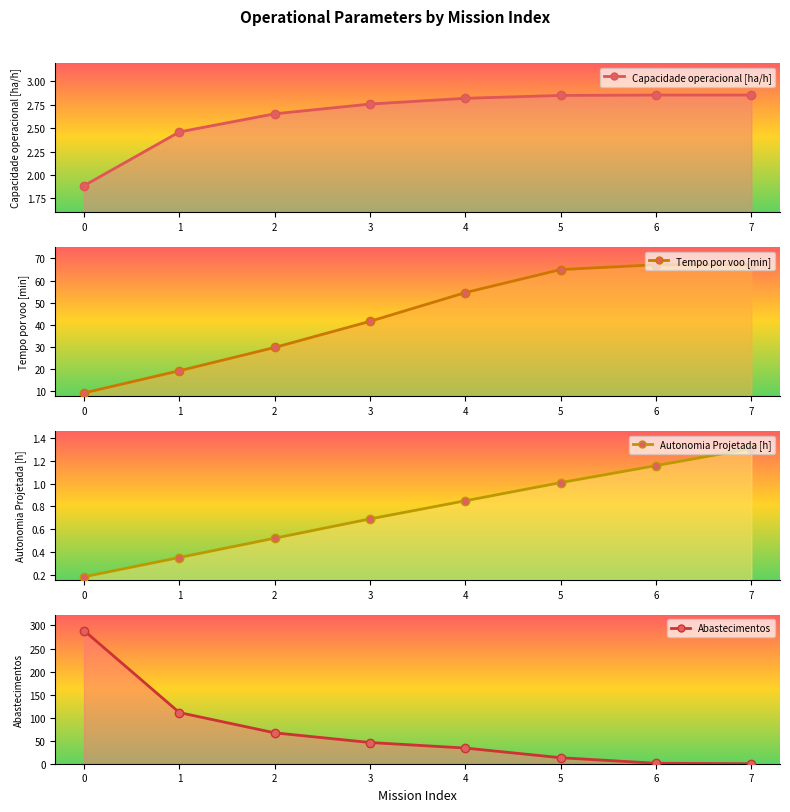

What is the difference between the highest and lowest values at 2?

66.5